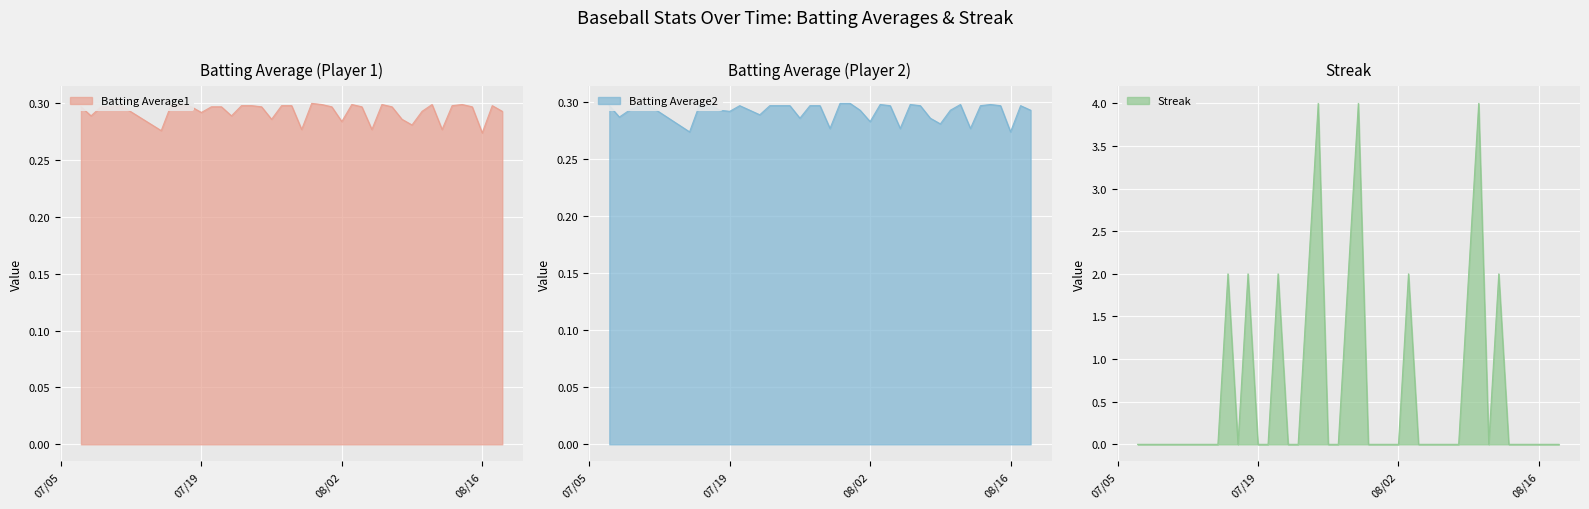

What is the highest value of the Streak series?

4